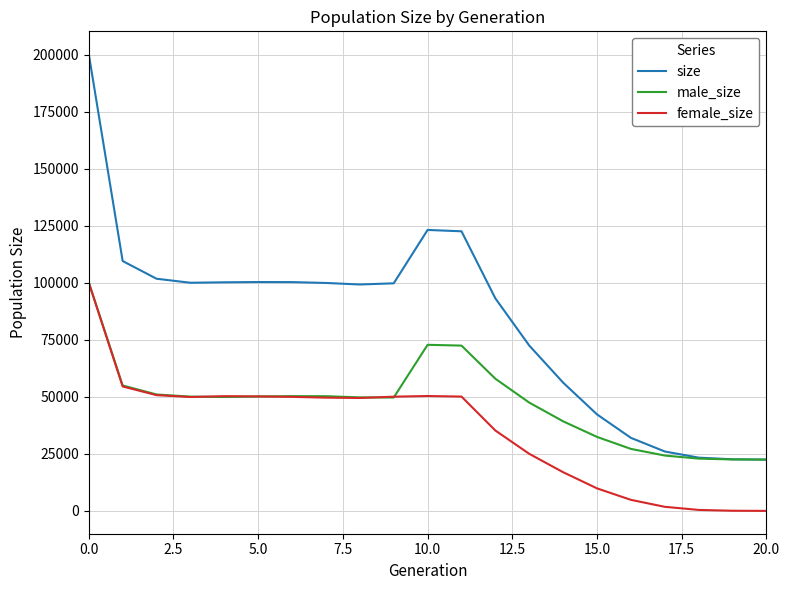

What are all the series names shown in the legend?

size, male_size, female_size